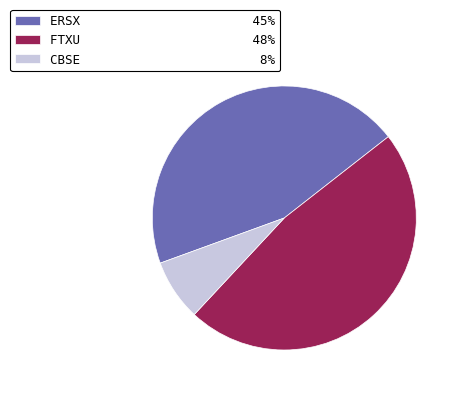

Is it true that CBSE 8% is 22% of the pie?

False